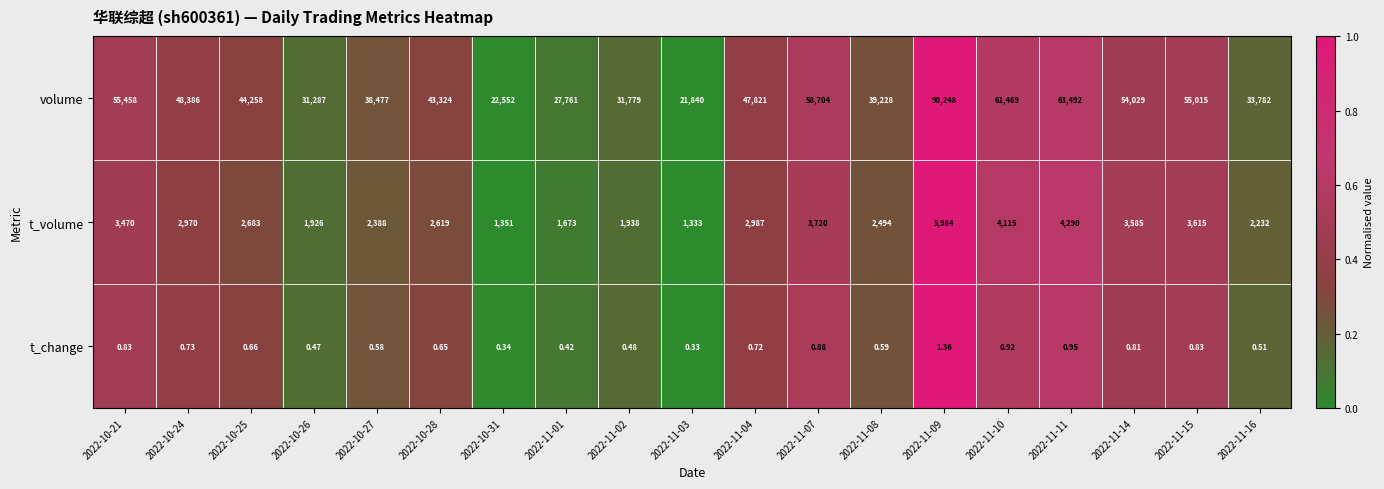

Which series has the largest range (max minus min)?

volume